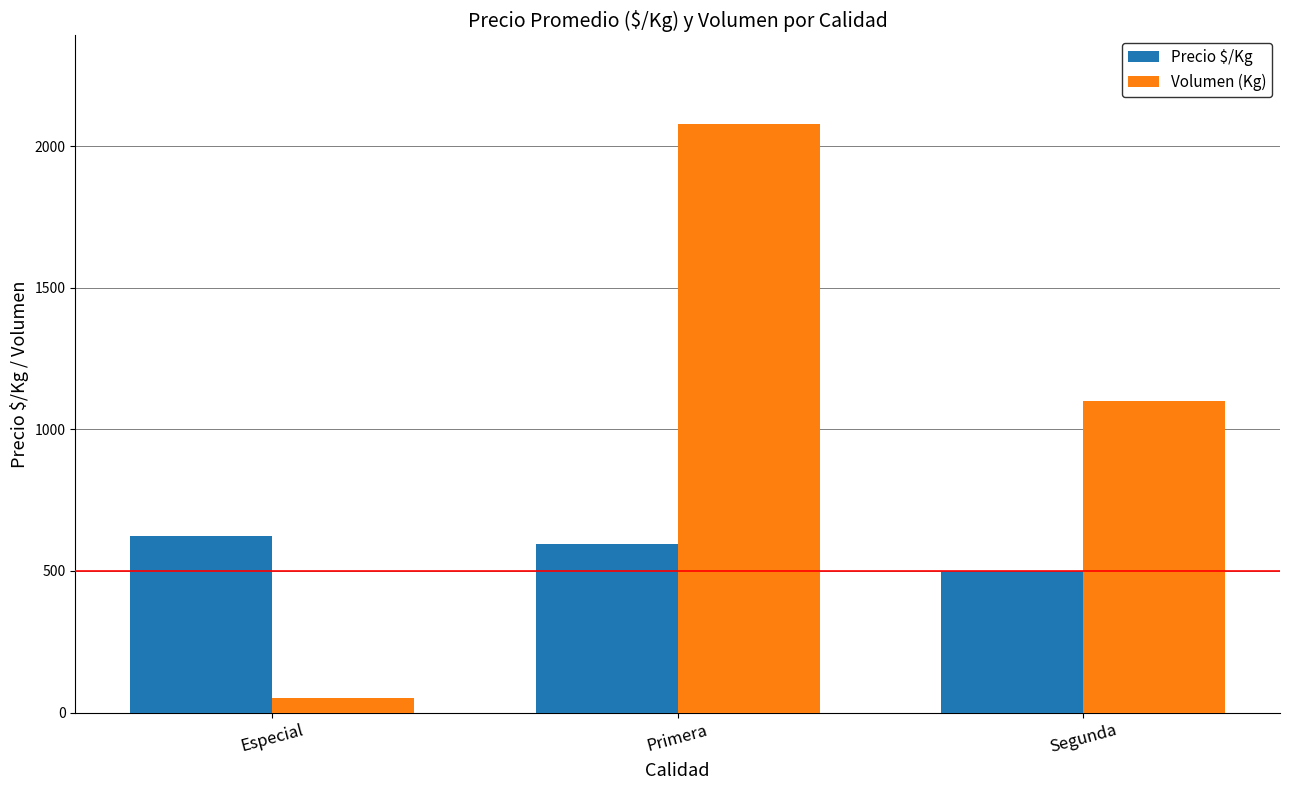

Rank the series by their average value, from highest to lowest.

Volumen (Kg), Precio $/Kg